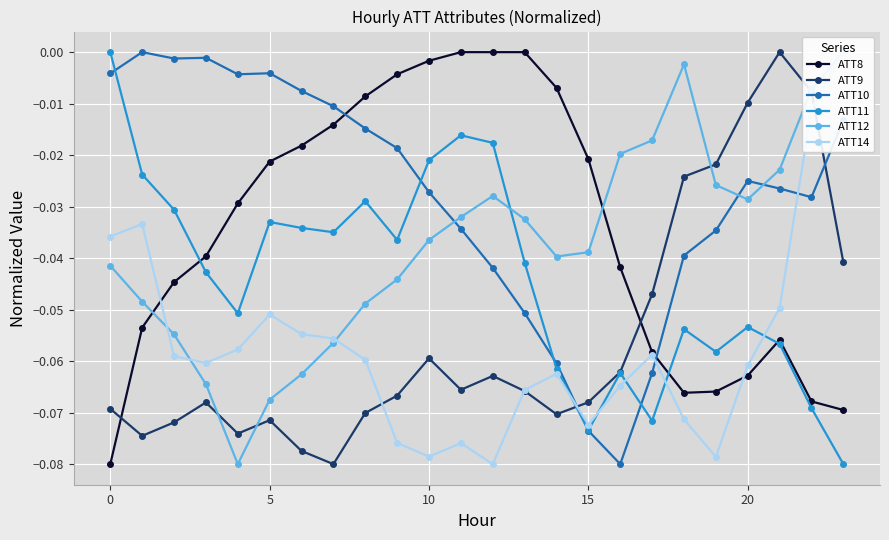

What is the approximate value of ATT8 at 18?

-0.1